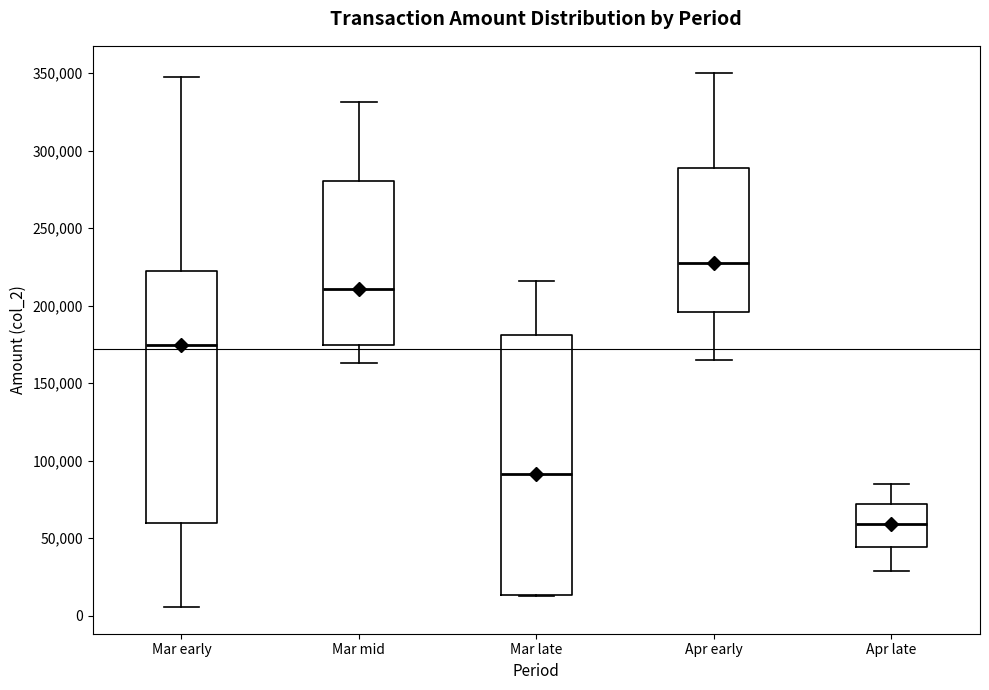

Where does the median line of the box for Apr early sit on the y-axis? The values are not printed on the chart, so give them approximately, as read against the axis.

225000